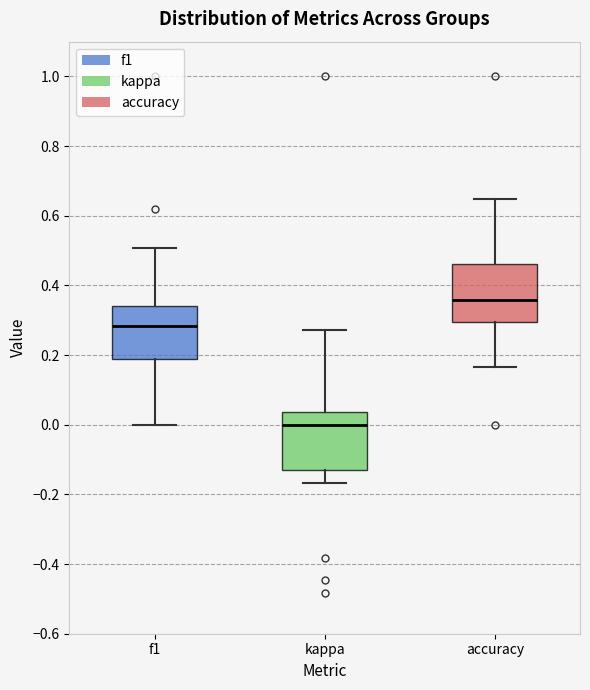

Reading left to right, read every box against the y-axis: the position of its median line, the range the box covers, and the ends of its whiskers. The values are not printed on the chart, so give them approximately, as read against the axis.

f1: median 0.28, box 0.18 to 0.34, whiskers 0.00 to 0.50
kappa: median 0.00, box -0.12 to 0.04, whiskers -0.16 to 0.28
accuracy: median 0.36, box 0.30 to 0.46, whiskers 0.16 to 0.64